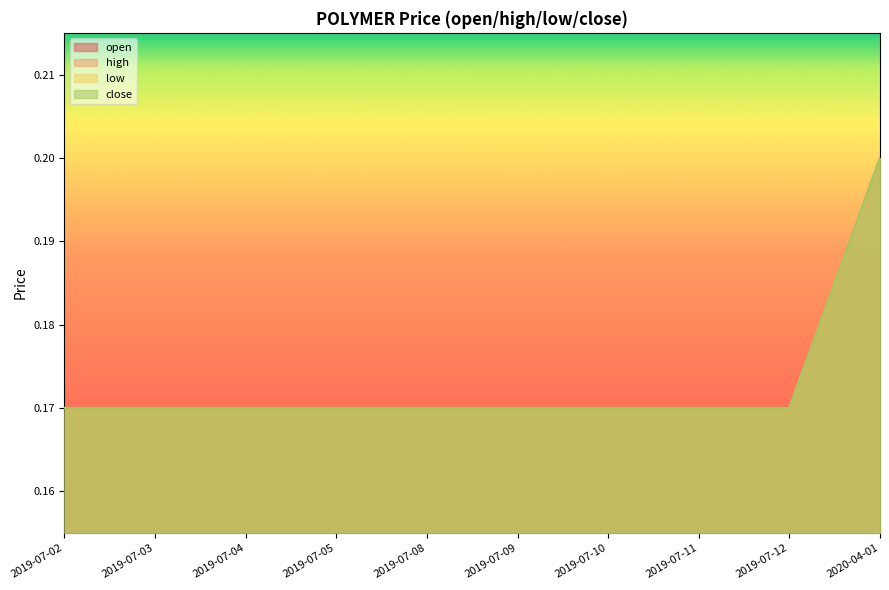

Is the value of low at 2019-07-04 greater than the value of close at 2019-07-03?

No